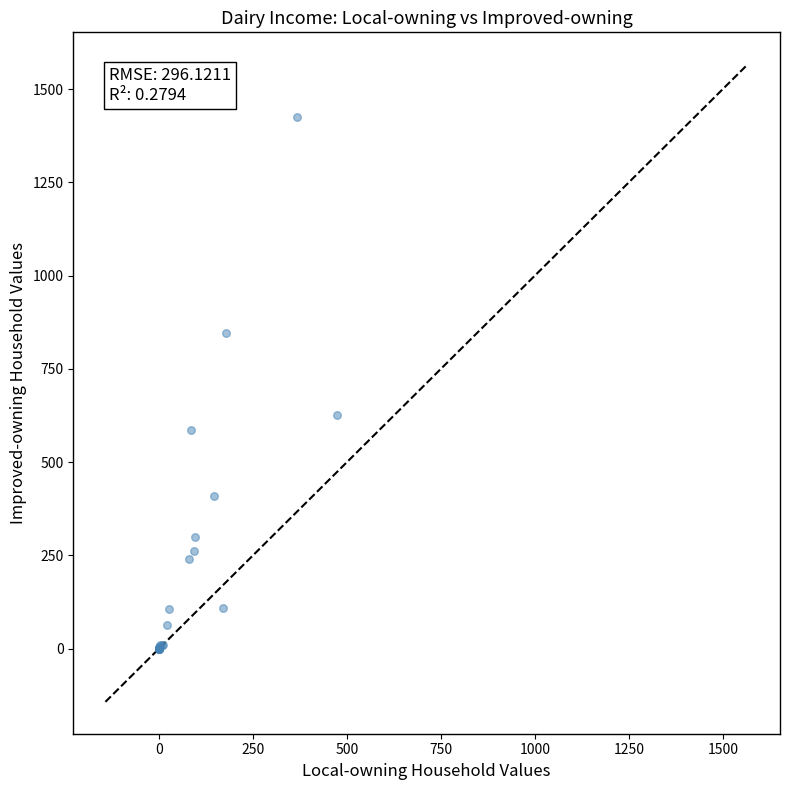

What Y value in the scatter plot is closest to 712?

626.2